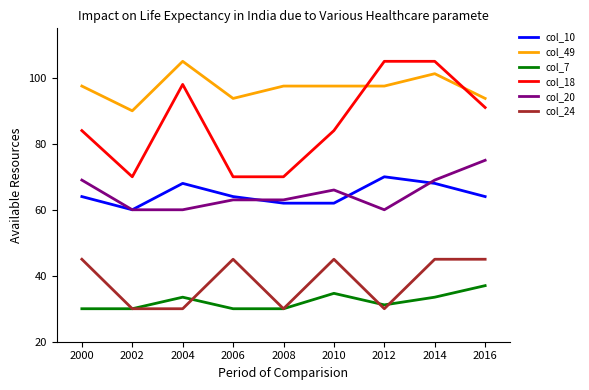

Is it true that col_24 equals 6.7 at 2012?

False